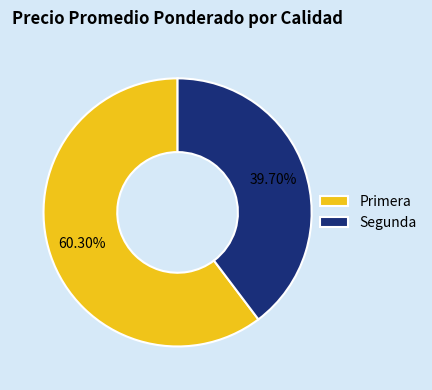

Combined, do Segunda and Primera account for over 50%?

Yes